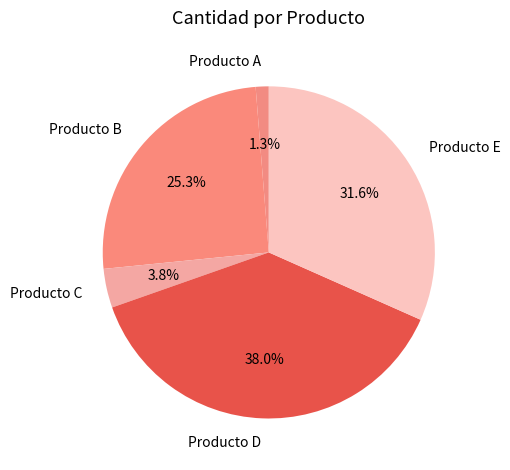

Is there any slice that represents more than half of the pie?

No